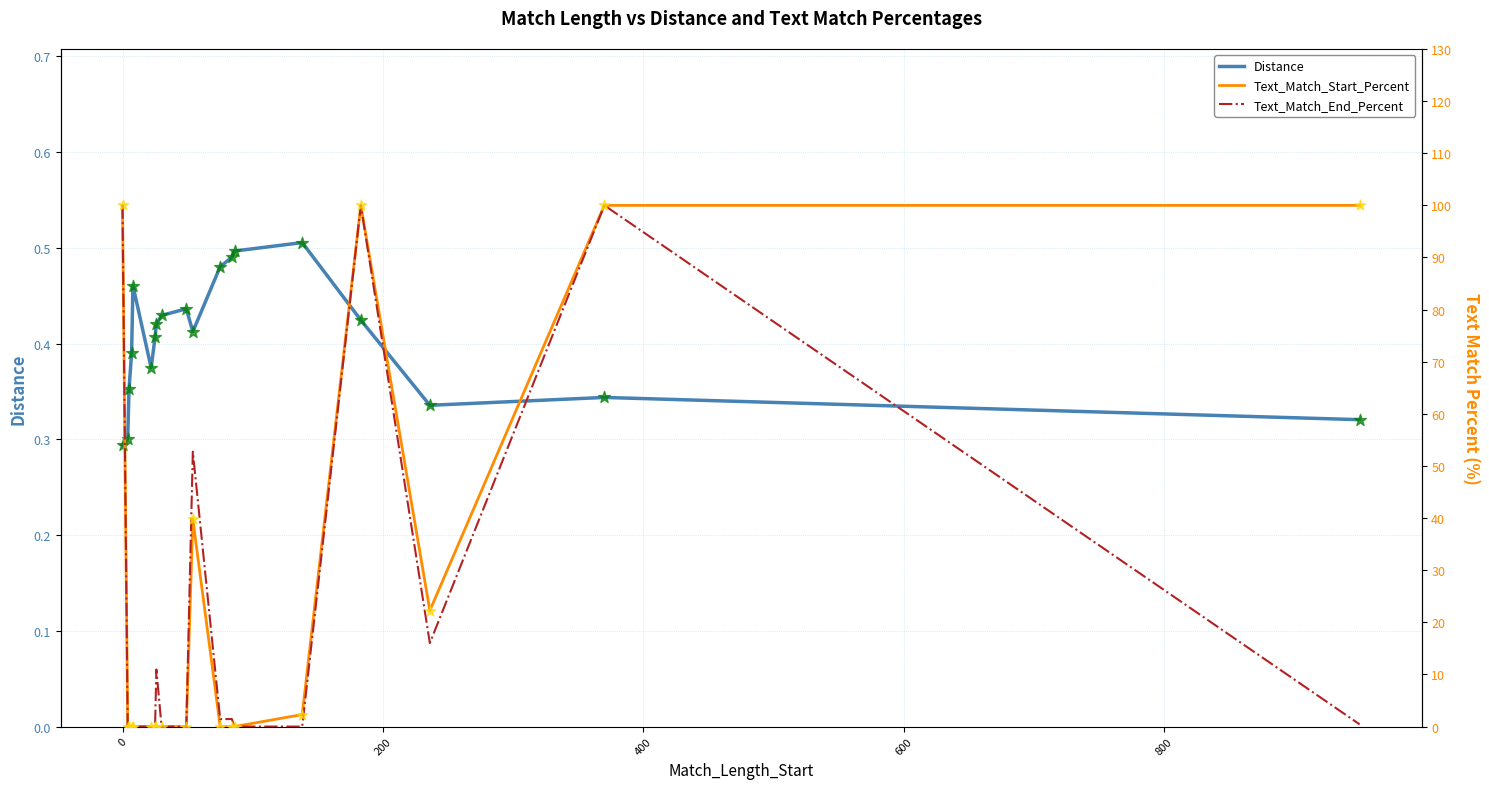

What is the total value across all series at 200?

0.4